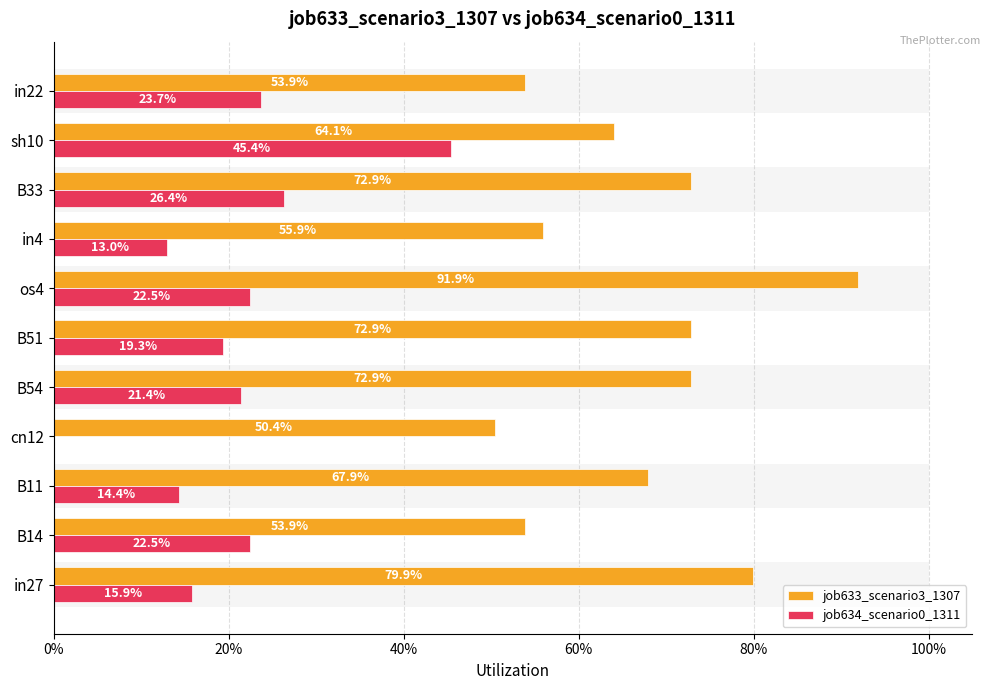

What is the maximum value for job634_scenario0_1311?

0.5